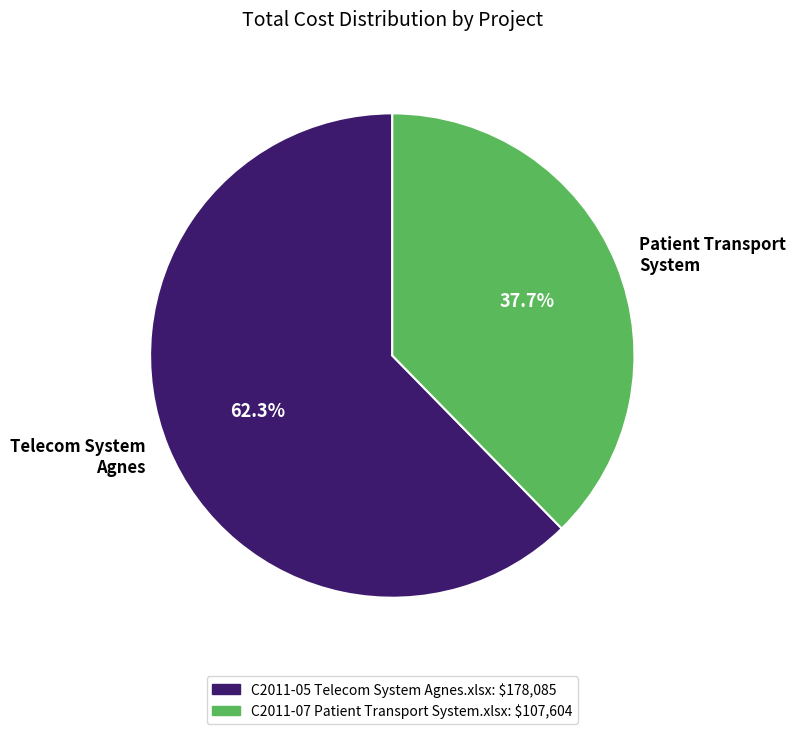

Approximately how many times larger is the value at Patient Transport System compared to Telecom System Agnes?

0.6